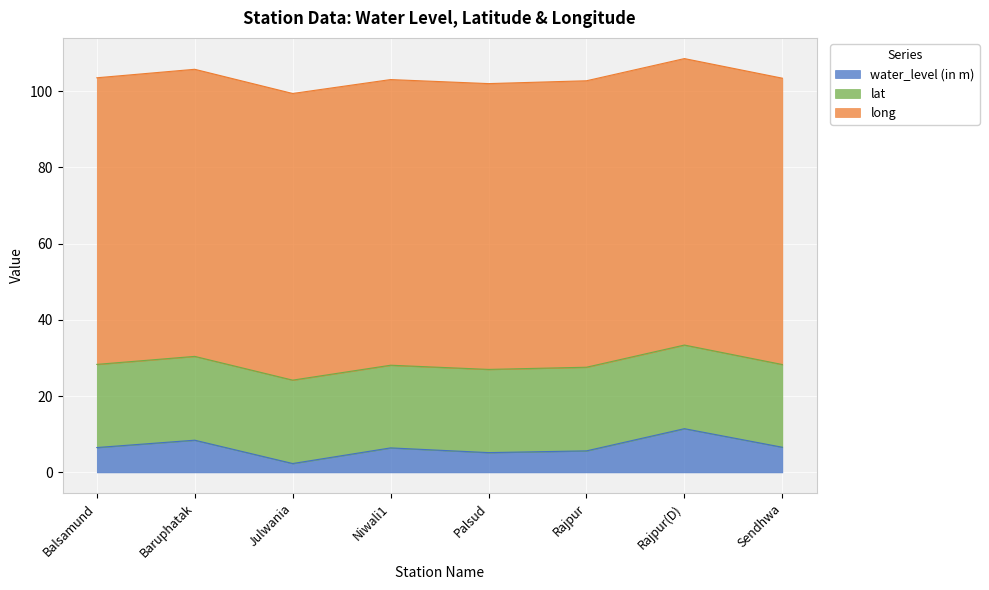

Count the number of data series in this chart.

3